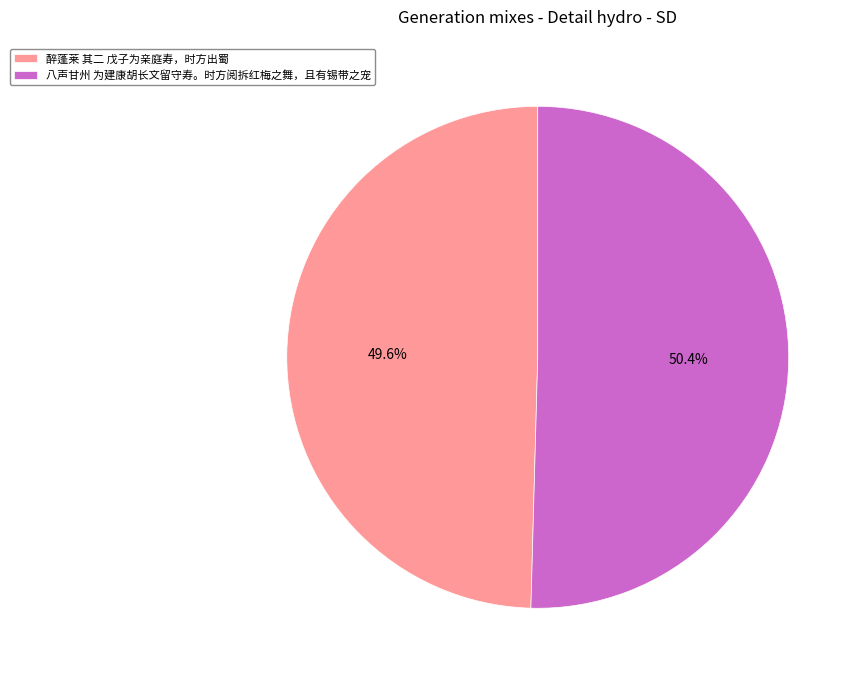

Count the number of slices in the pie.

2